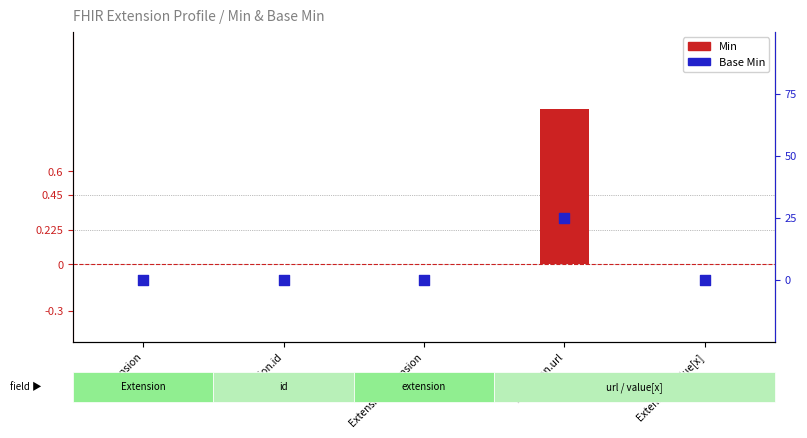

Which series reaches the minimum Y coordinate?

Min